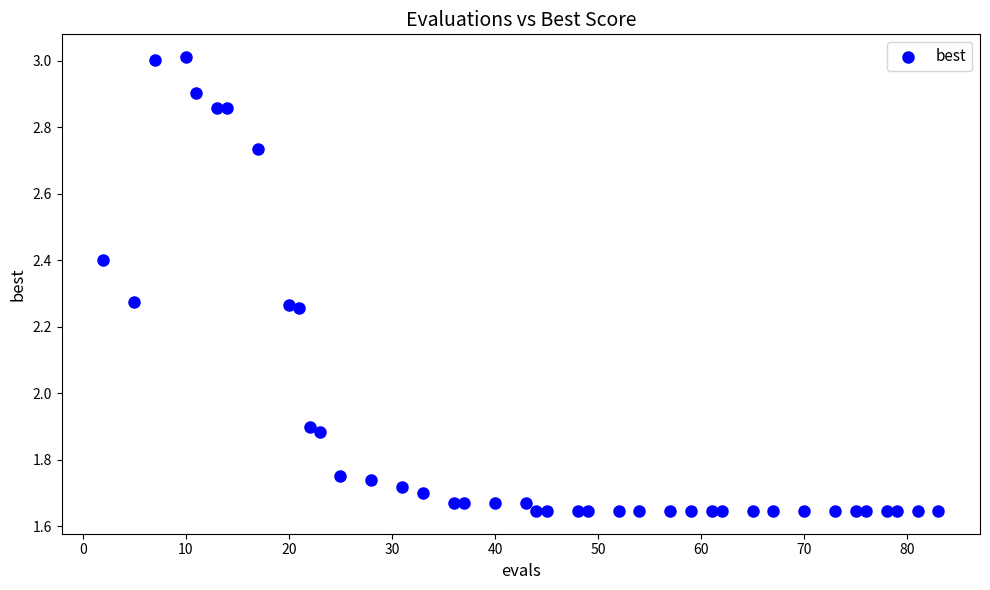

What is the range of Y values (max minus min)?

1.4